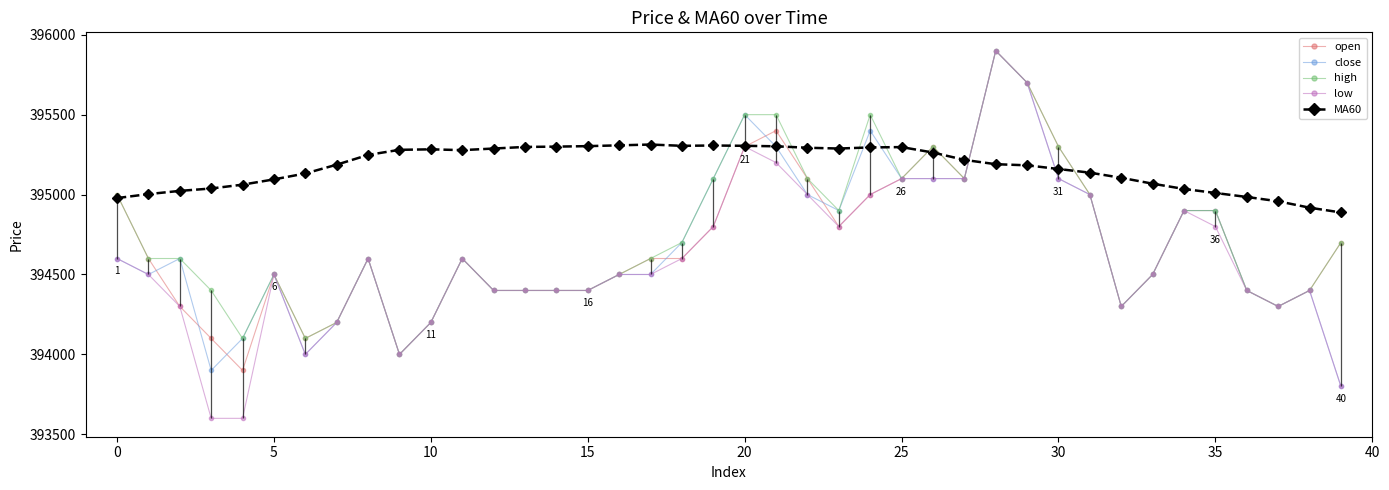

What is the minimum value for low?

393600